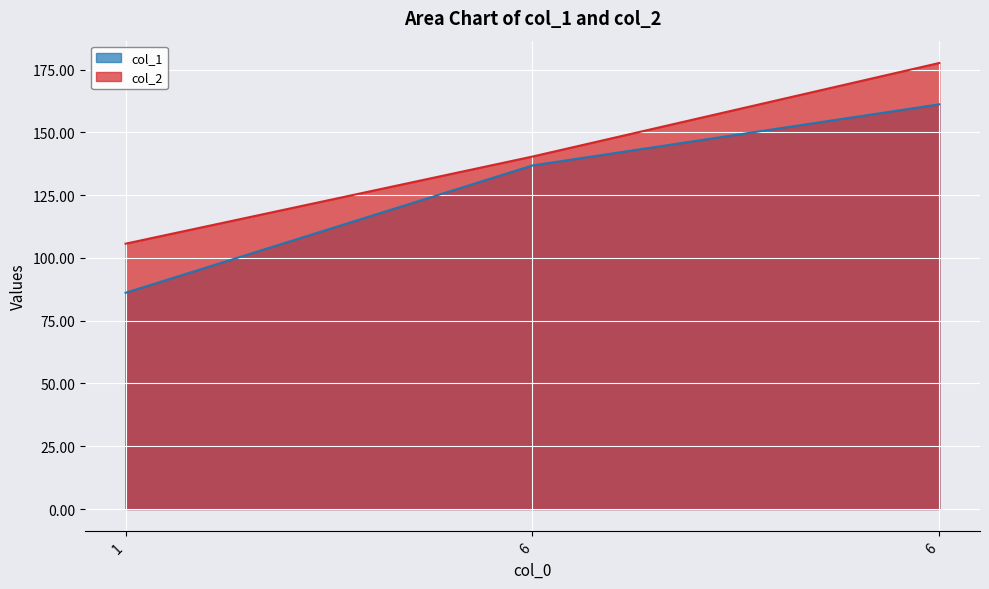

Rank the categories by col_1 value from highest to lowest.

6, 6, 1